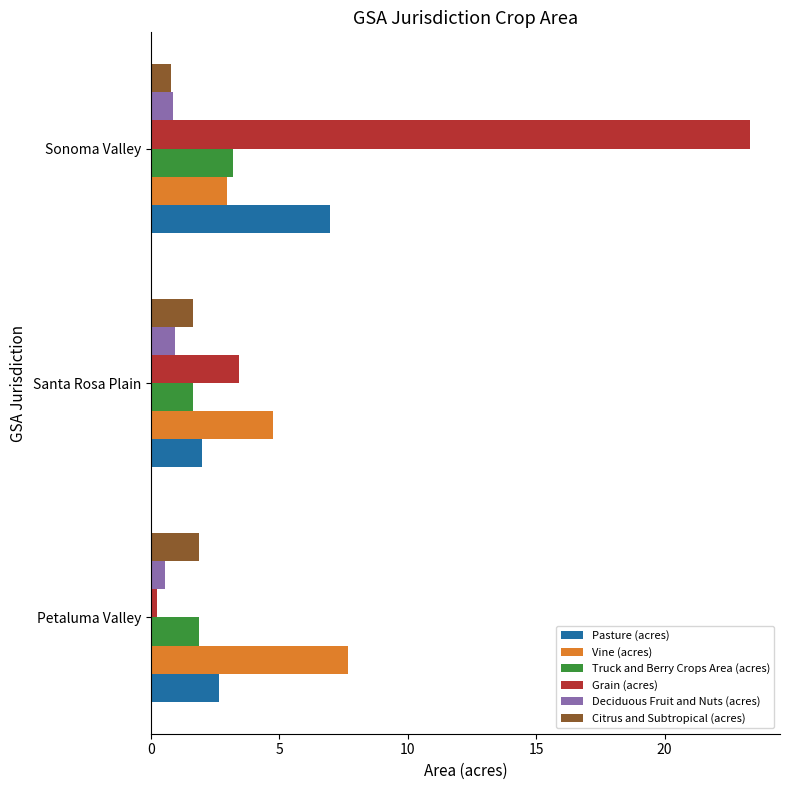

True or false: Pasture (acres) has a value of 2.0 at Santa Rosa Plain.

True